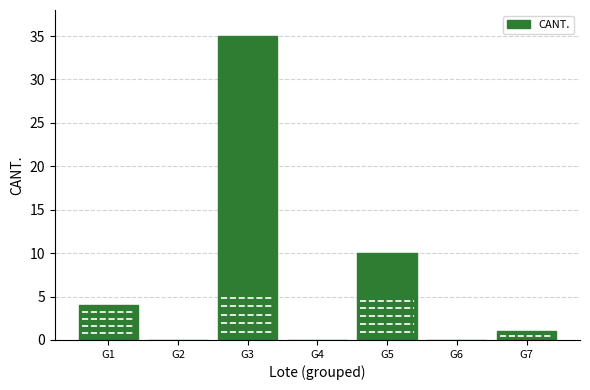

Reading left to right, extract all data points from this chart.

G1=4	G2=0	G3=35	G4=0	G5=10	G6=0	G7=1